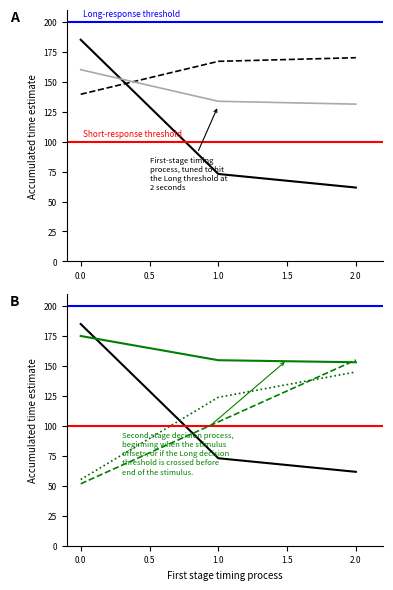

The Tempo de missao [h] series shows 133.7 at 1. True or false?

True